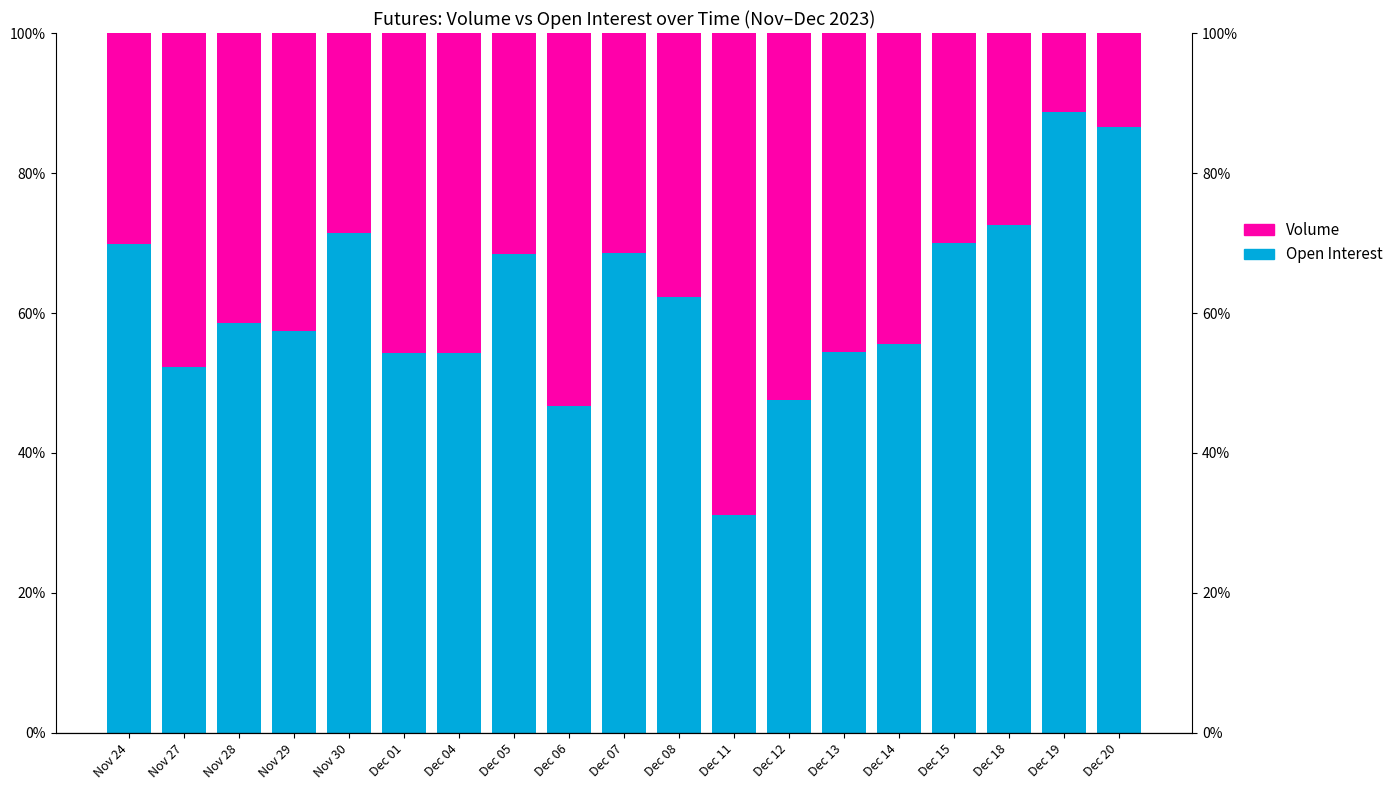

Reading right to left, what are all the values shown in this chart?

Open Interest: 86.6	88.7	72.5	70.1	55.6	54.4	47.6	31.1	62.3	68.6	46.7	68.5	54.4	54.2	71.4	57.4	58.5	52.3	69.8
Volume: 13.4	11.3	27.5	29.9	44.4	45.6	52.4	68.9	37.7	31.4	53.3	31.5	45.6	45.8	28.6	42.6	41.5	47.7	30.2